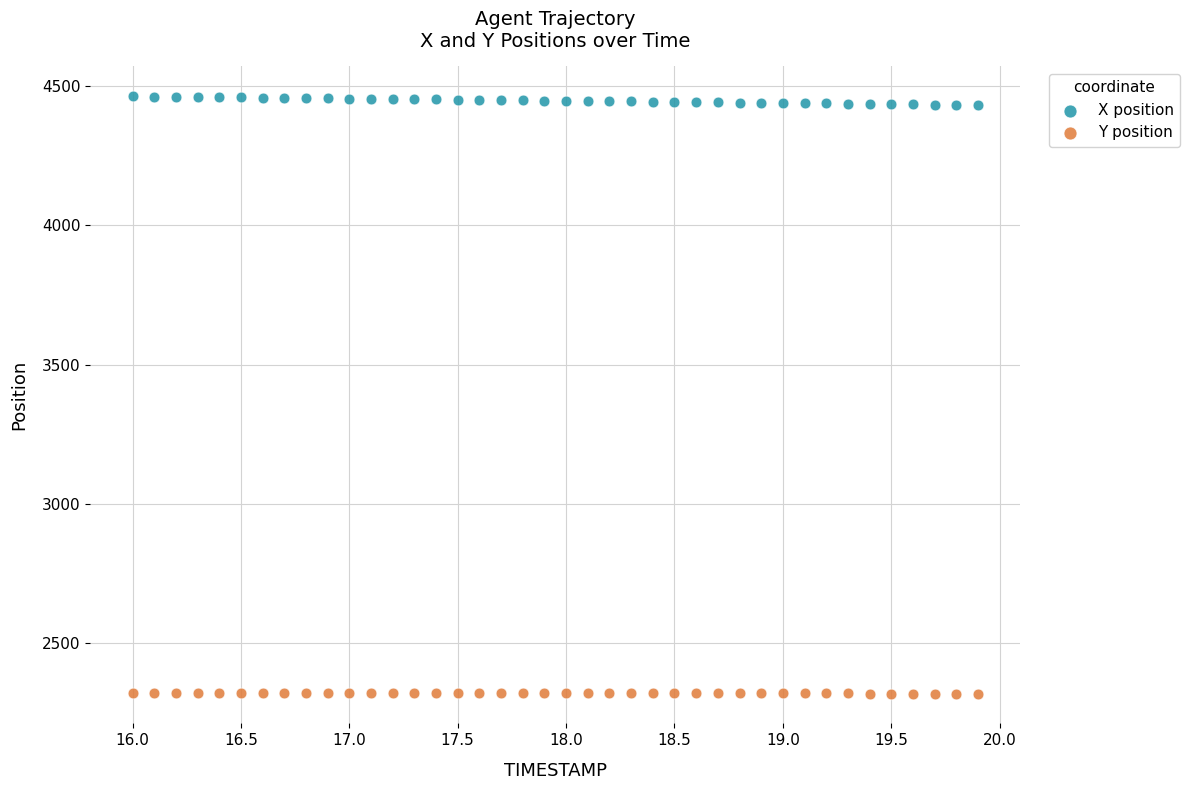

Across all data points, what is the range of X values (max minus min)?

3.9